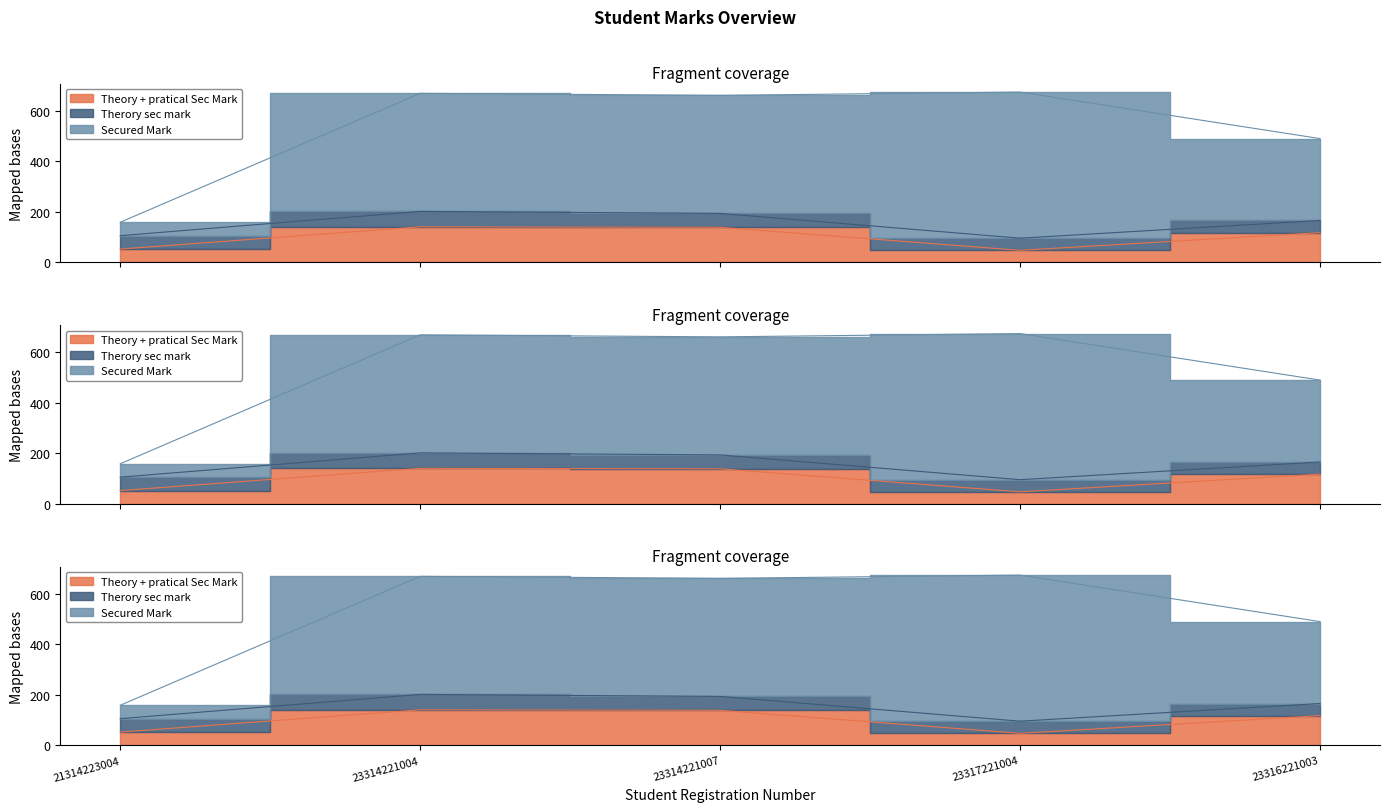

Does the chart display data point markers on the line(s)?

No